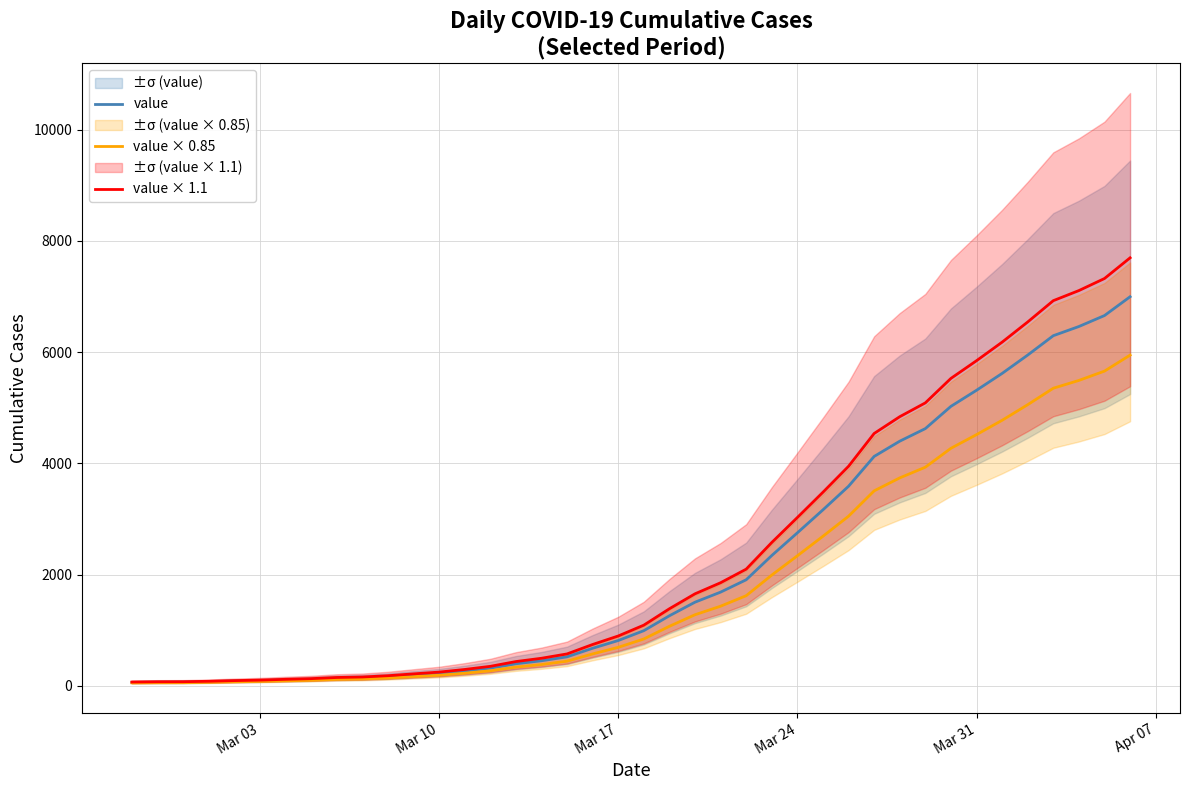

The value of value × 1.1 at Mar 31 is 5845.4. True or false?

True